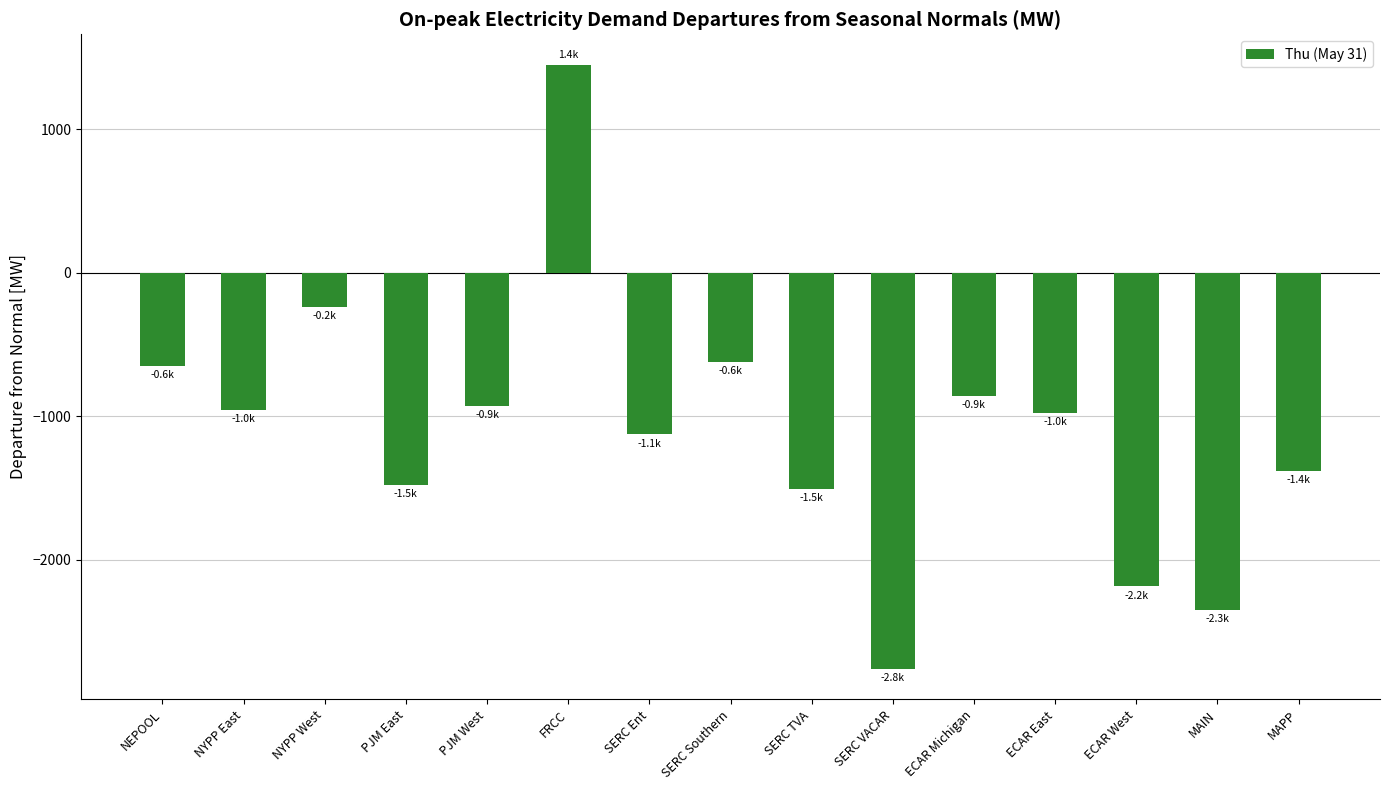

What is the value of the 5th bar from the left?

-931.2